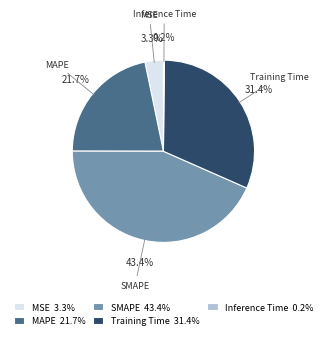

What is the ratio of the value at SMAPE to the value at Training Time?

1.4